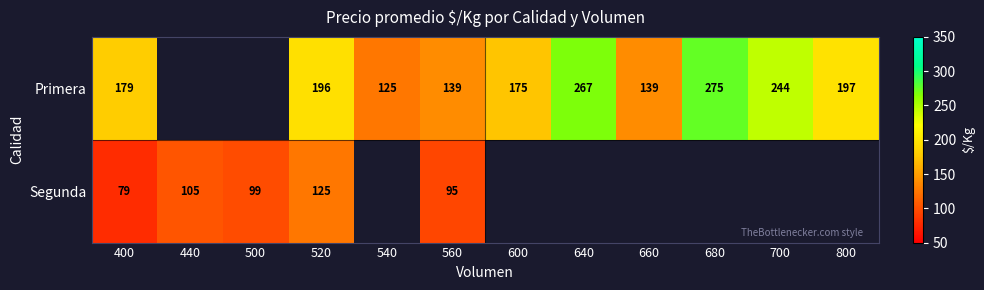

At which category is the sum across all series the highest?

520